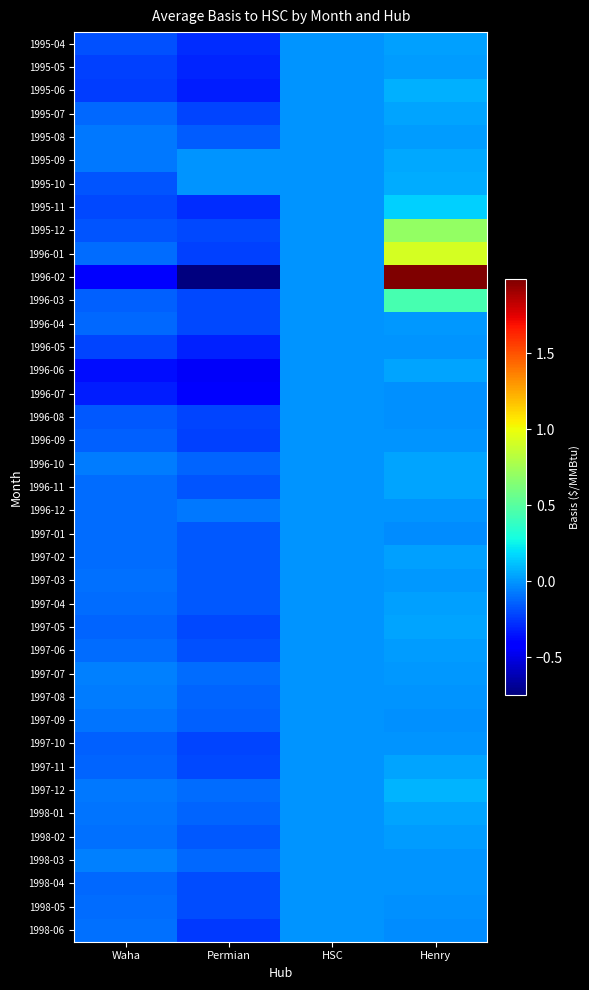

What is the difference between the highest and lowest values at Permian?

0.7